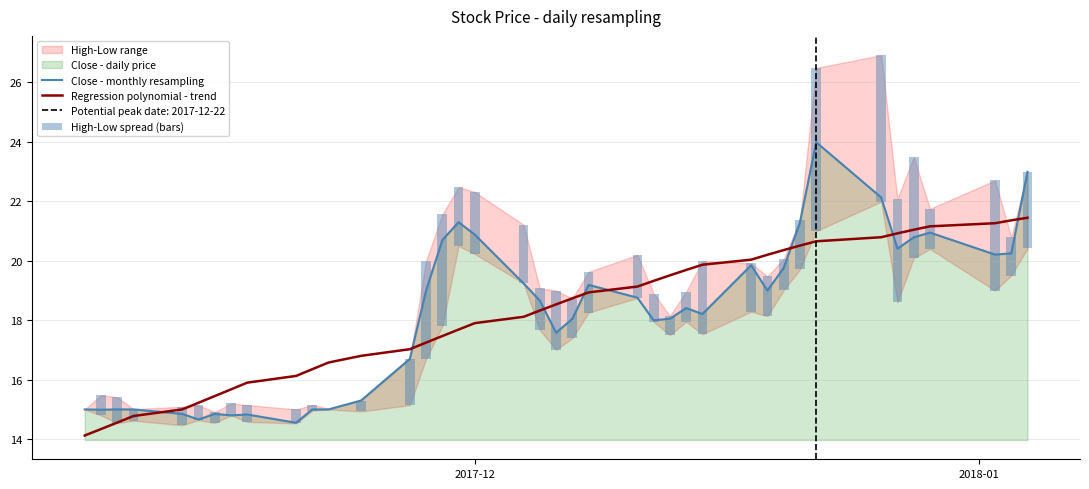

After their last crossing, which series has the higher values: Close - monthly resampling or Regression polynomial - trend?

Close - monthly resampling